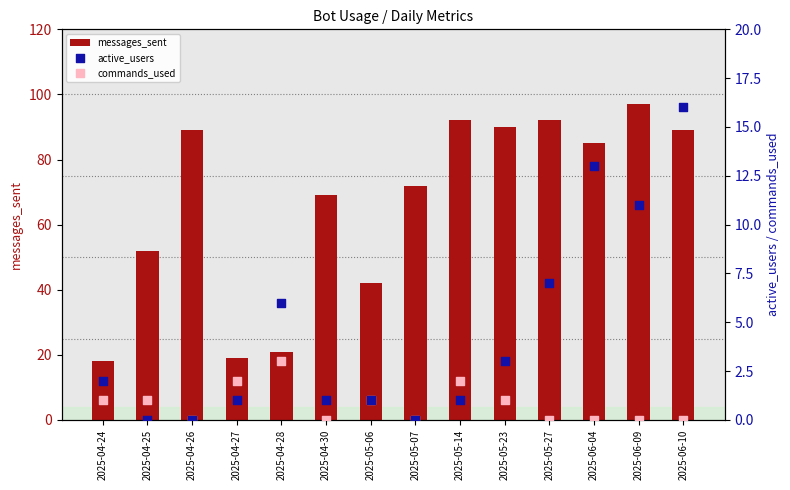

Is the value of active_users at 2025-04-27 greater than the value of messages_sent at 2025-04-28?

No